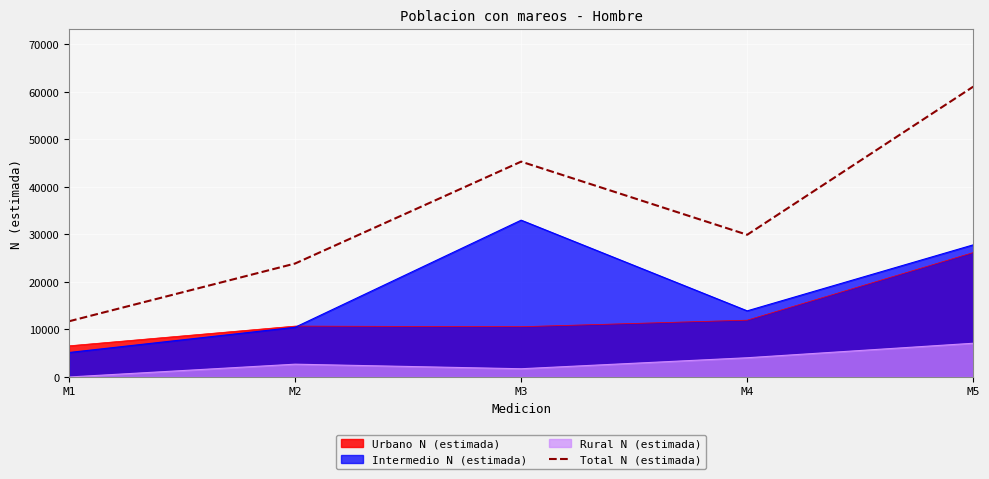

Reading left to right, transcribe all the data shown in this chart.

11720	23867	45301	29918	61073